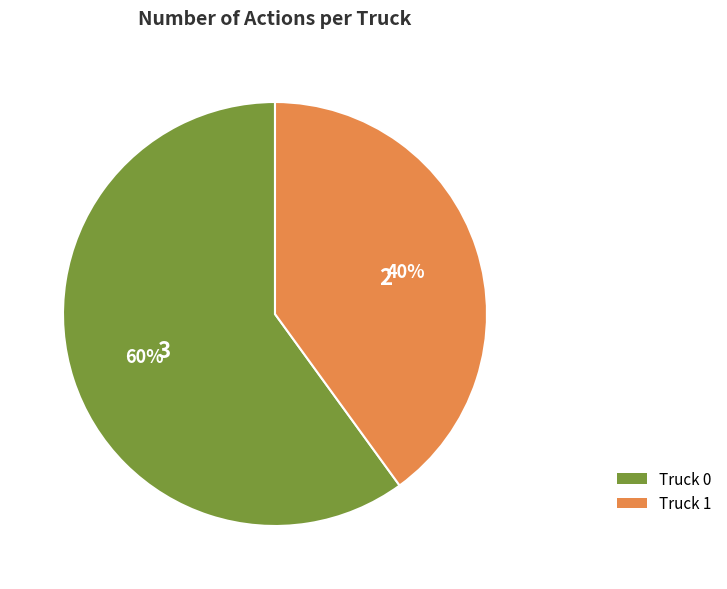

Rank the categories by value from lowest to highest.

Truck 1, Truck 0